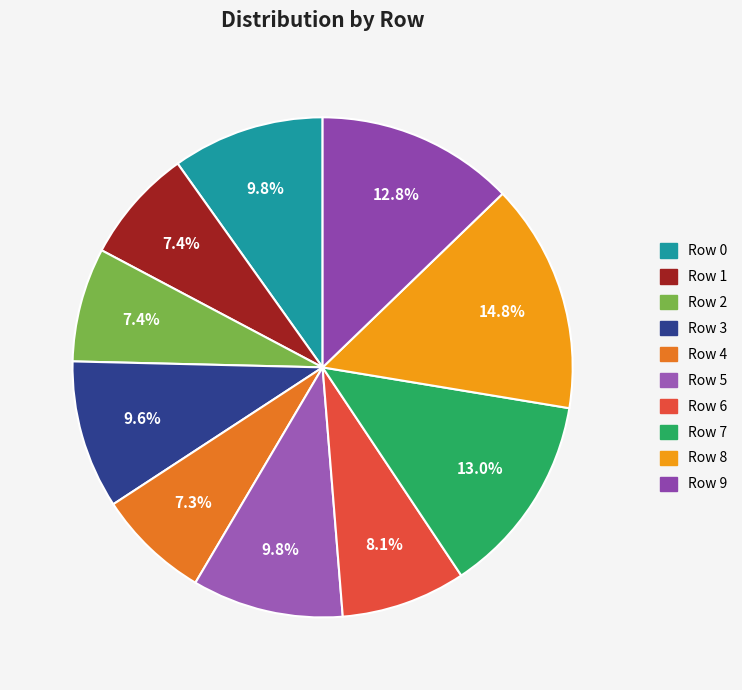

Is there a majority slice in this chart?

No